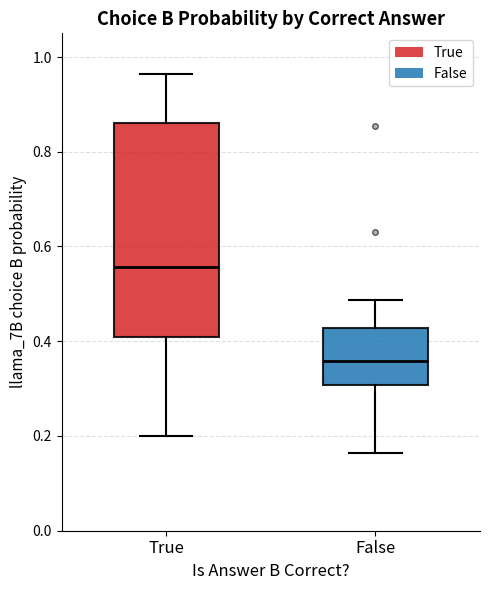

Where is the lower edge of the box for False on the y-axis? The values are not printed on the chart, so give them approximately, as read against the axis.

0.30